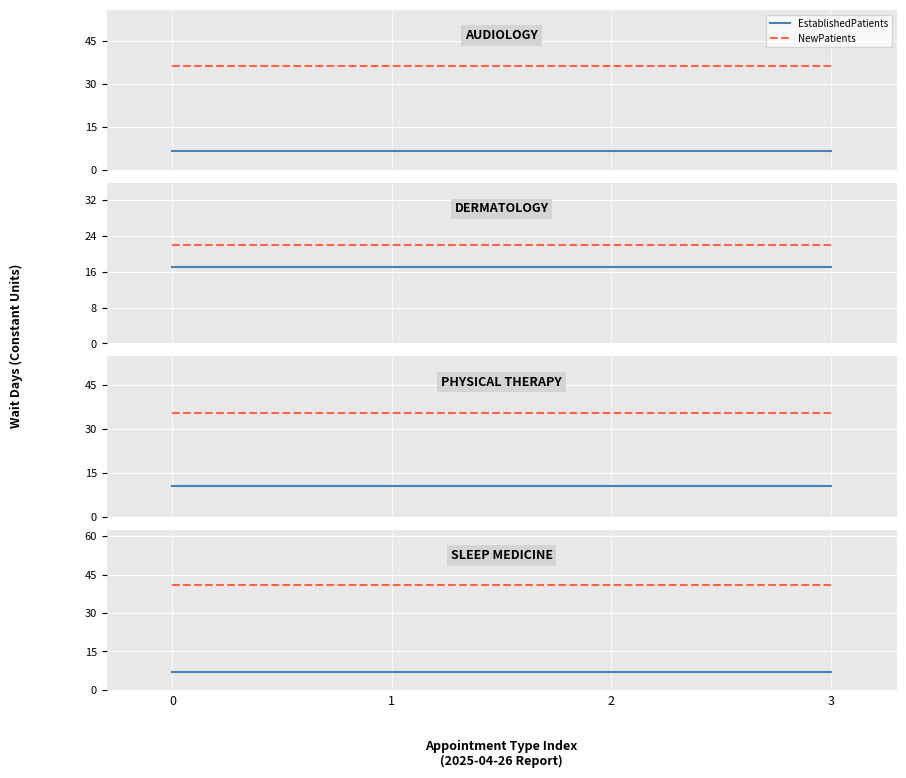

Is the value of NewPatients at 0 greater than the value of EstablishedPatients at 0?

Yes